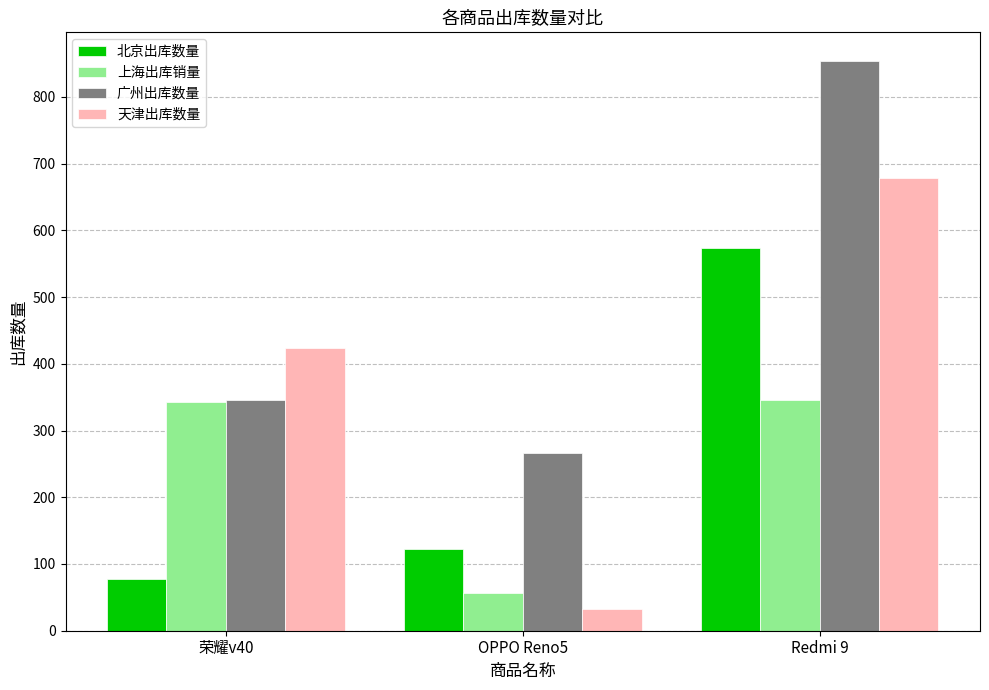

What is the sum of all 北京出库数量 values?

775